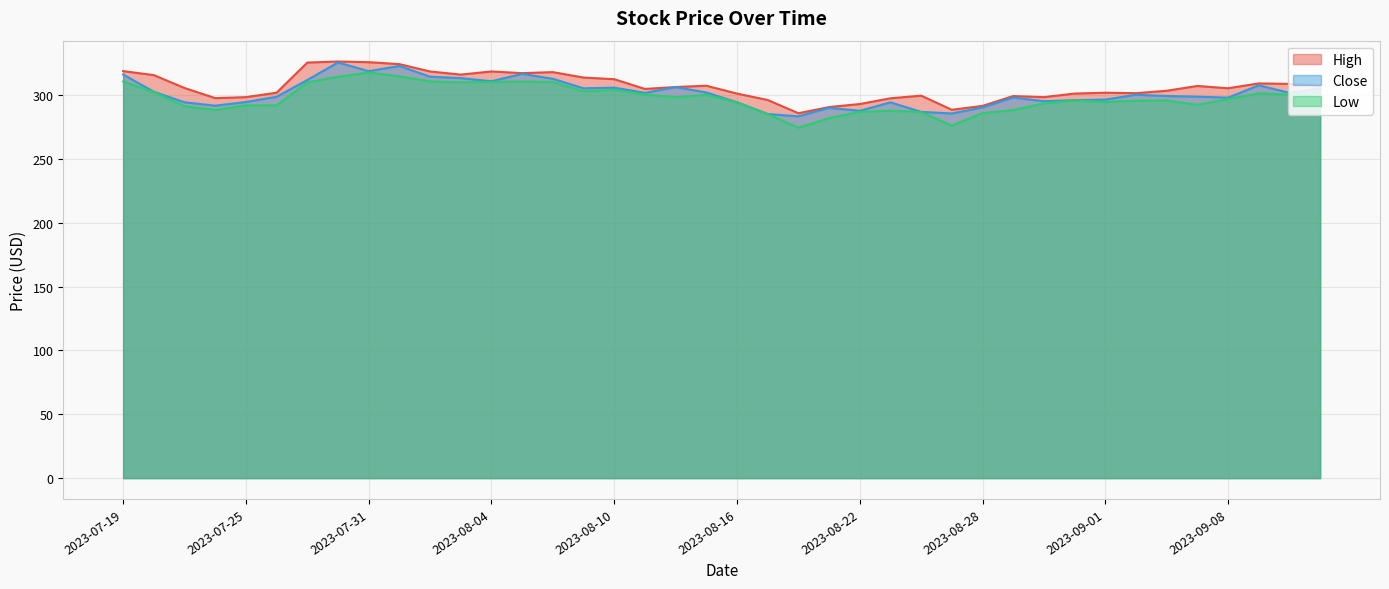

Is it true that Close equals 121.3 at 2023-08-02?

False